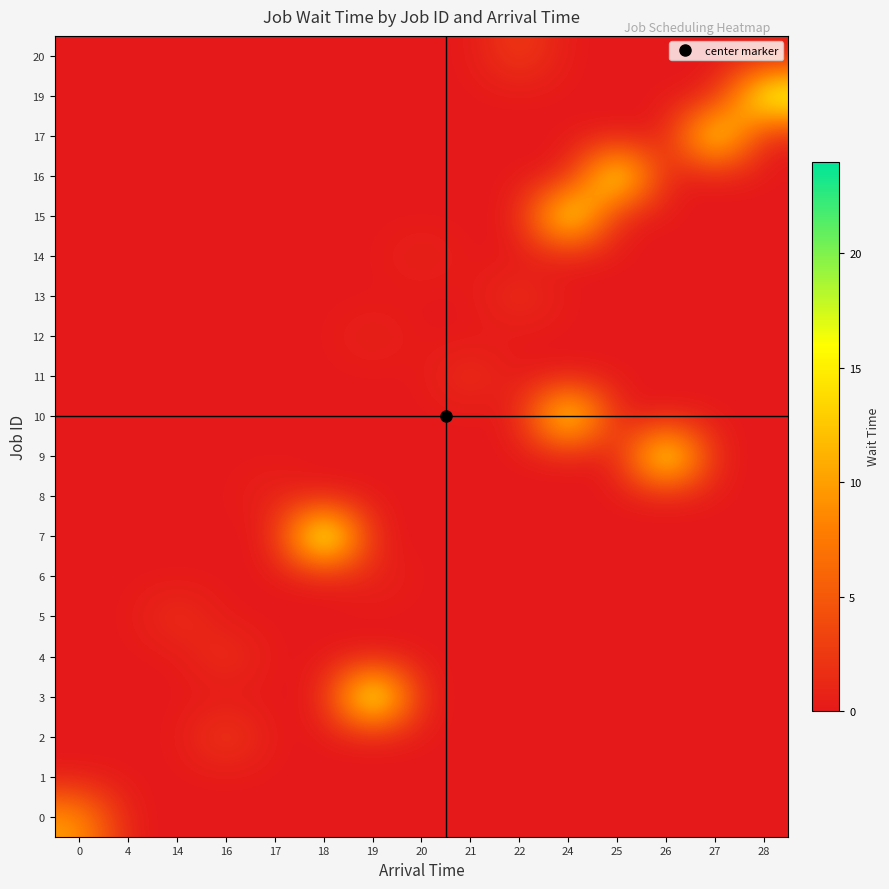

What is the total value across all series at 19?

25